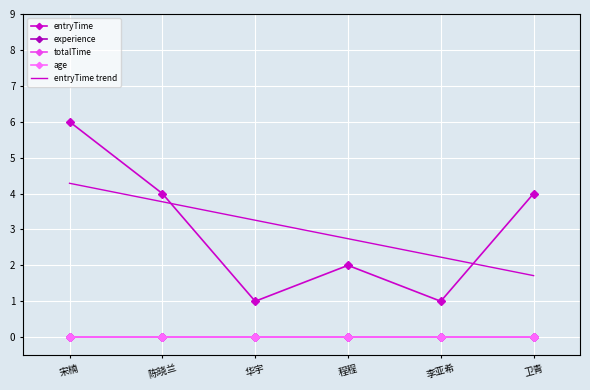

List the labels in order of totalTime value, smallest first.

宋楠, 陈晓兰, 华宇, 程程, 李亚希, 卫青